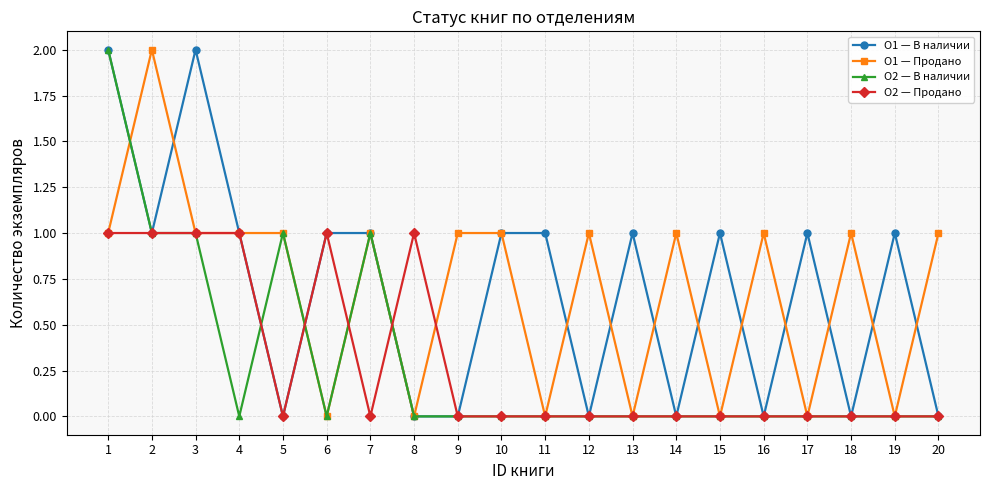

Reading left to right, transcribe all the data shown in this chart.

О1 — В наличии: 2	1	2	1	0	1	1	0	0	1	1	0	1	0	1	0	1	0	1	0
О1 — Продано: 1	2	1	1	1	0	1	0	1	1	0	1	0	1	0	1	0	1	0	1
О2 — В наличии: 2	1	1	0	1	0	1	0	0	0	0	0	0	0	0	0	0	0	0	0
О2 — Продано: 1	1	1	1	0	1	0	1	0	0	0	0	0	0	0	0	0	0	0	0